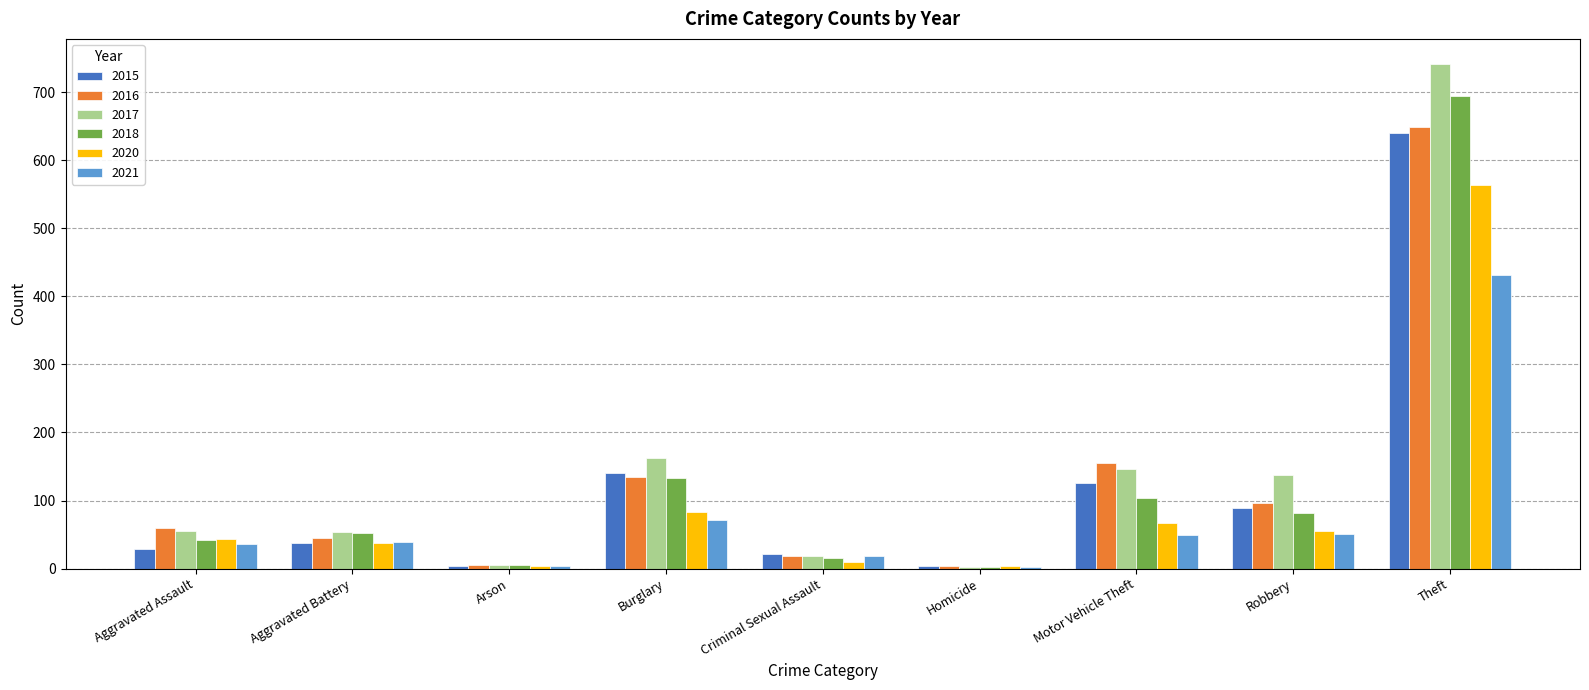

Are the bars grouped side by side (vs. stacked)?

Yes